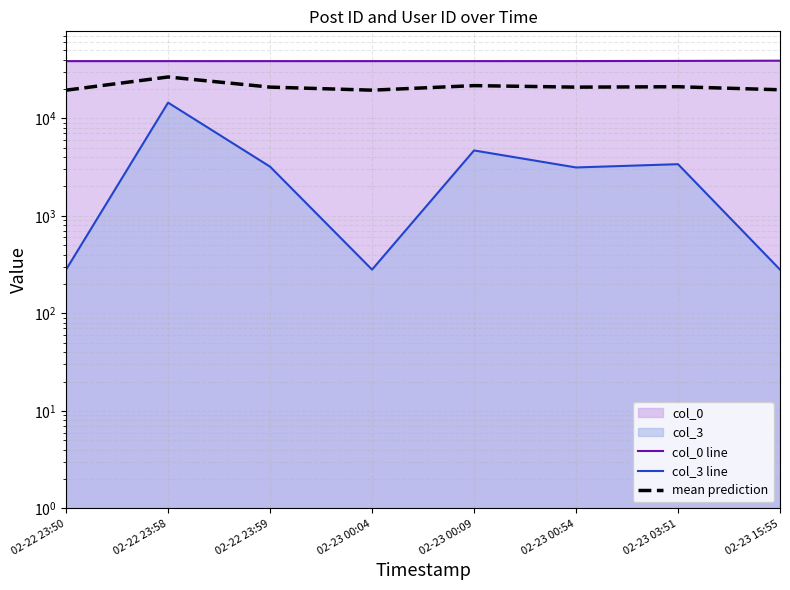

Reading left to right, what are all the values shown in this chart?

col_0 line: 02-22 23:50=38510.0	02-22 23:58=38515.0	02-22 23:59=38516.0	02-23 00:04=38518.0	02-23 00:09=38521.0	02-23 00:54=38549.0	02-23 03:51=38691.0	02-23 15:55=38892.0
col_3 line: 02-22 23:50=281.0	02-22 23:58=14456.0	02-22 23:59=3190.0	02-23 00:04=281.0	02-23 00:09=4677.0	02-23 00:54=3131.0	02-23 03:51=3382.0	02-23 15:55=281.0
mean prediction: 02-22 23:50=19395.5	02-22 23:58=26485.5	02-22 23:59=20853.0	02-23 00:04=19399.5	02-23 00:09=21599.0	02-23 00:54=20840.0	02-23 03:51=21036.5	02-23 15:55=19586.5